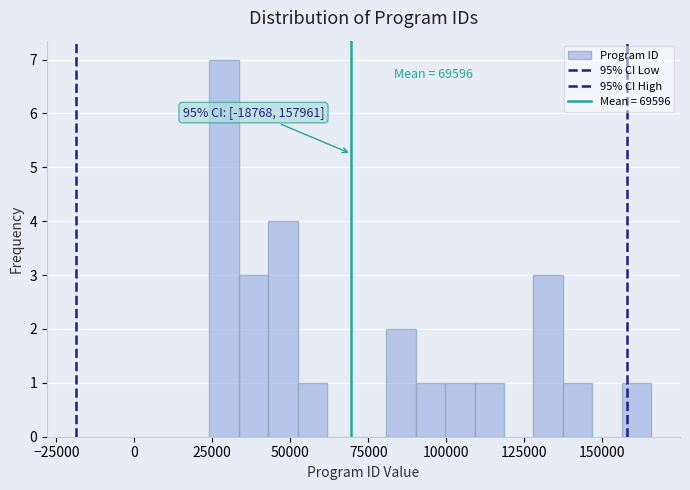

Read against the x-axis, roughly where is the centre of the tallest bar?

30000